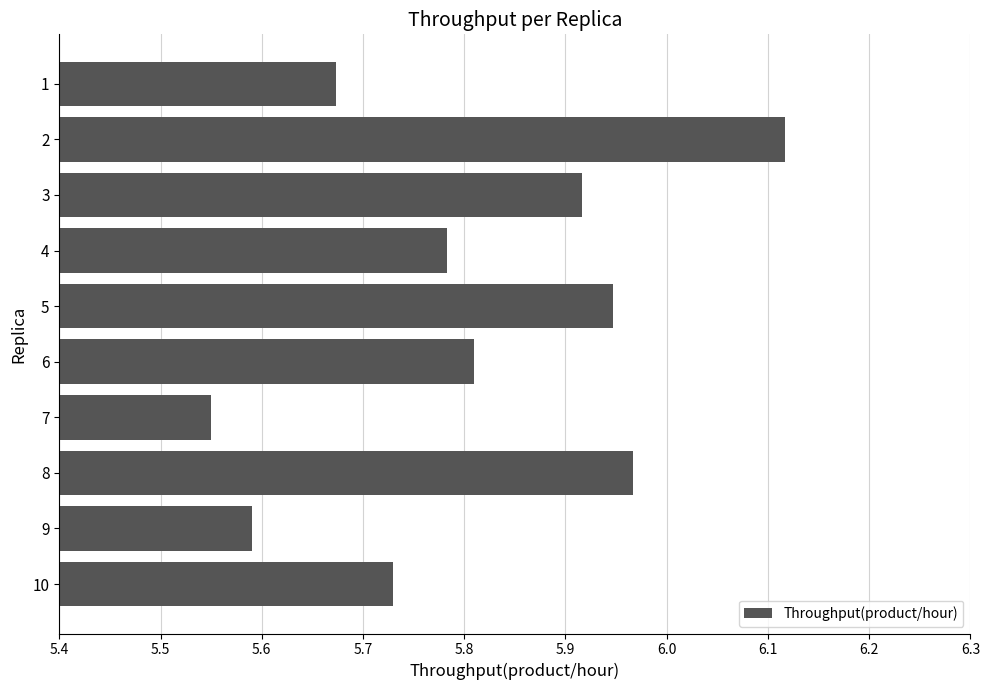

Which category has the lowest value across all series?

7